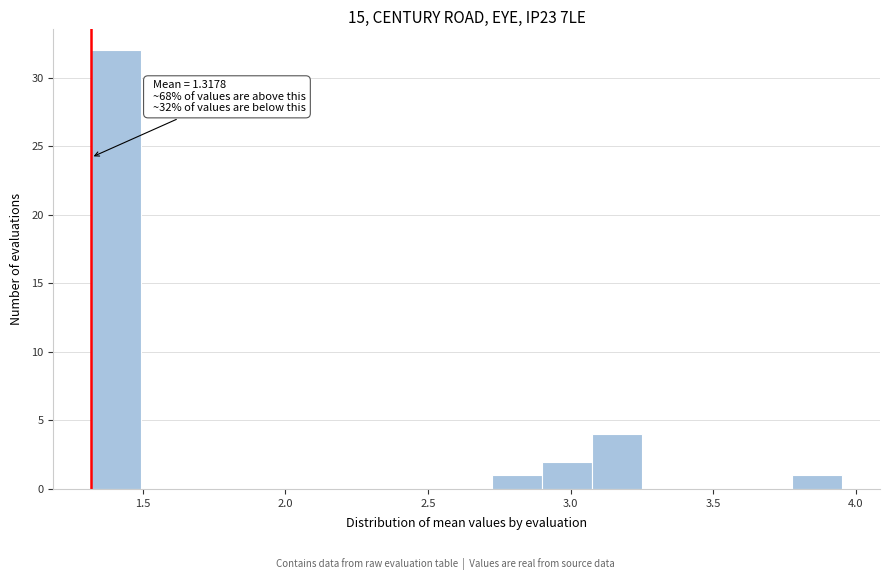

Read against the x-axis, roughly where is the centre of the tallest bar?

1.40